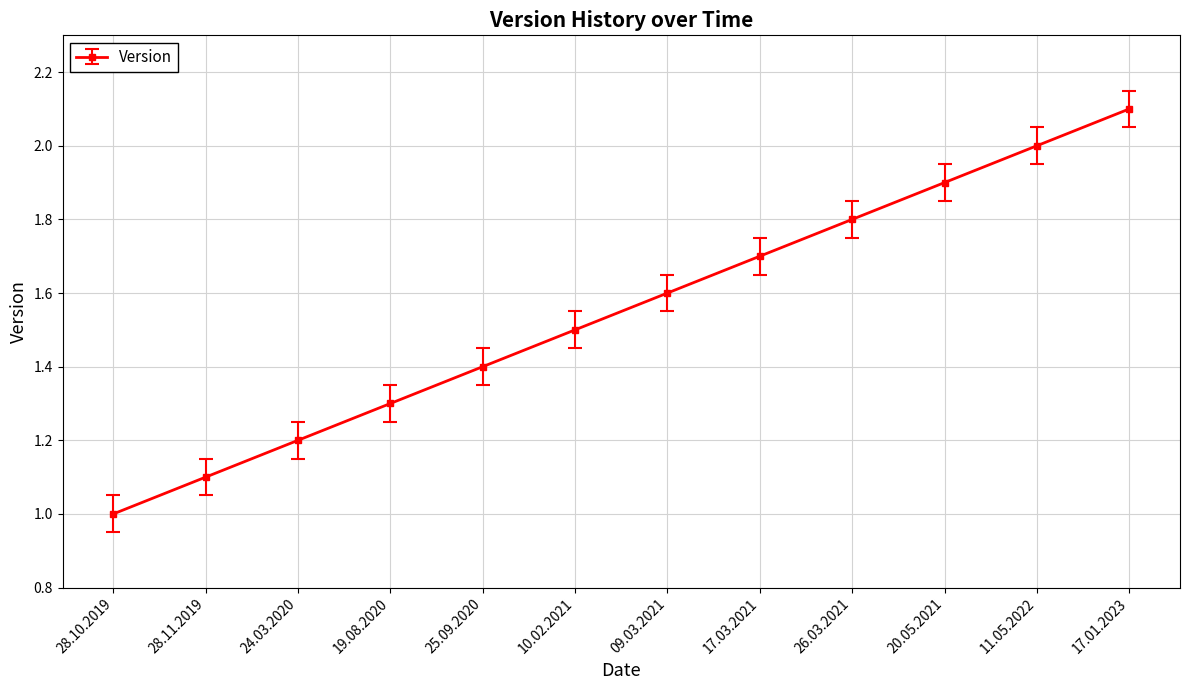

What is the average value?

1.6